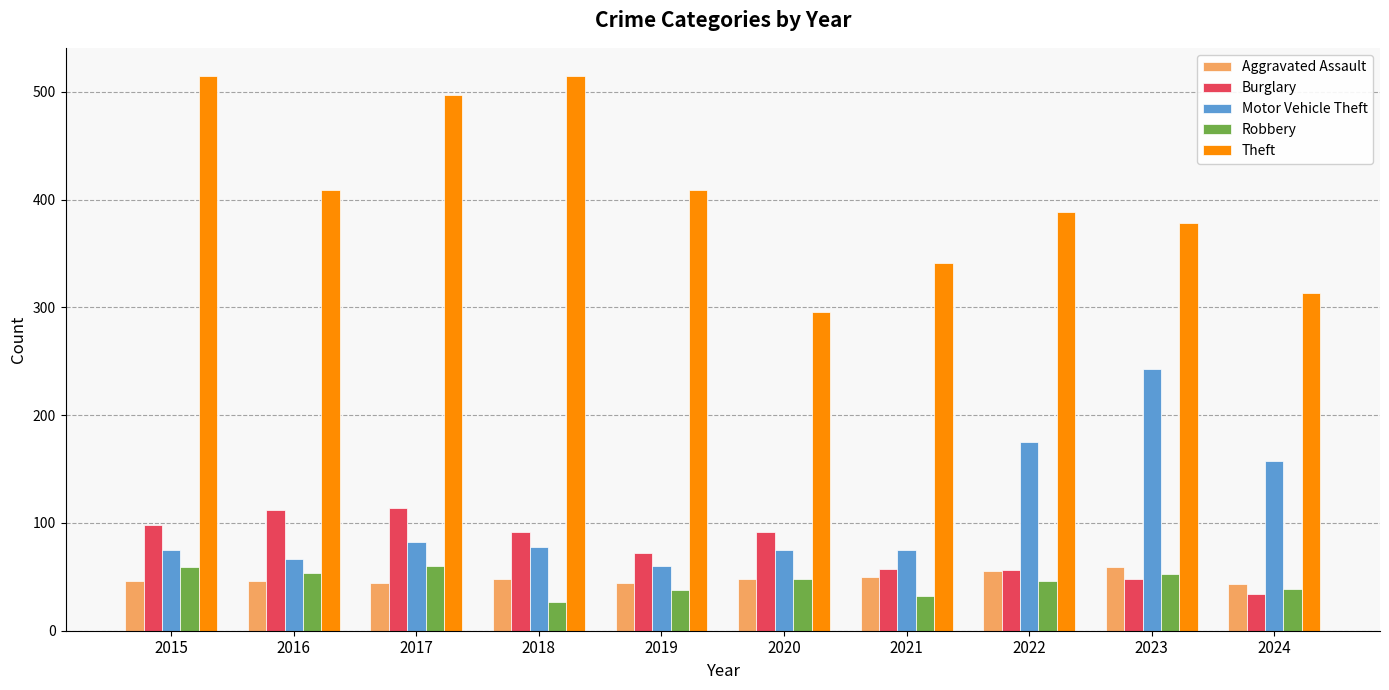

What is the lowest value of the Robbery series?

27